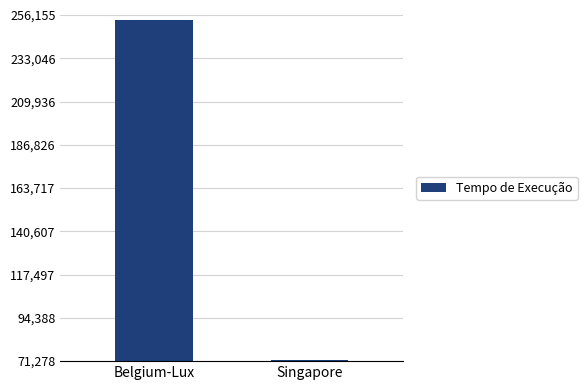

Is it true that the value at Belgium-Lux is 452948?

False